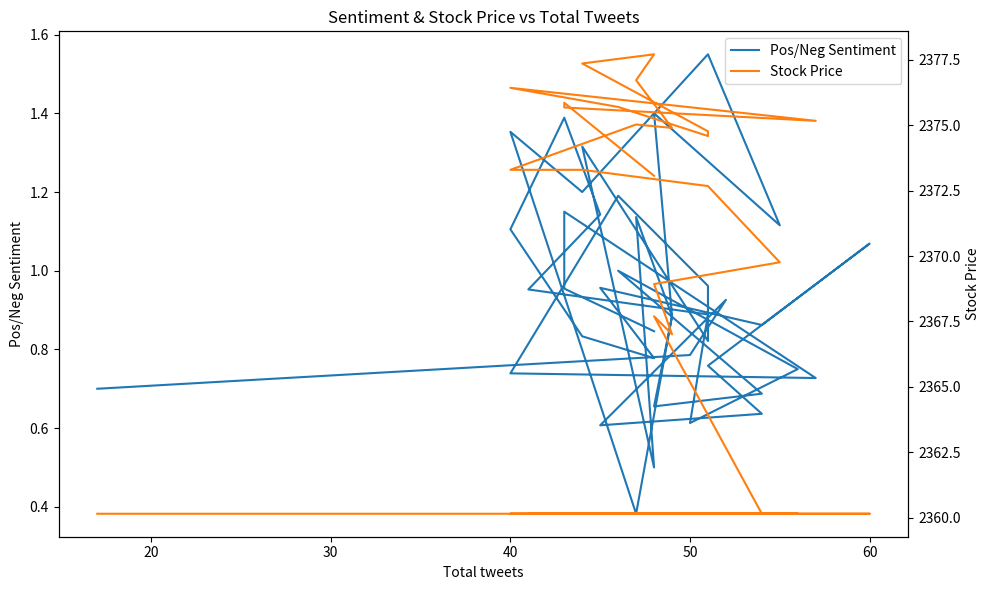

True or false: Stock Price and Pos/Neg Sentiment intersect in this chart.

False